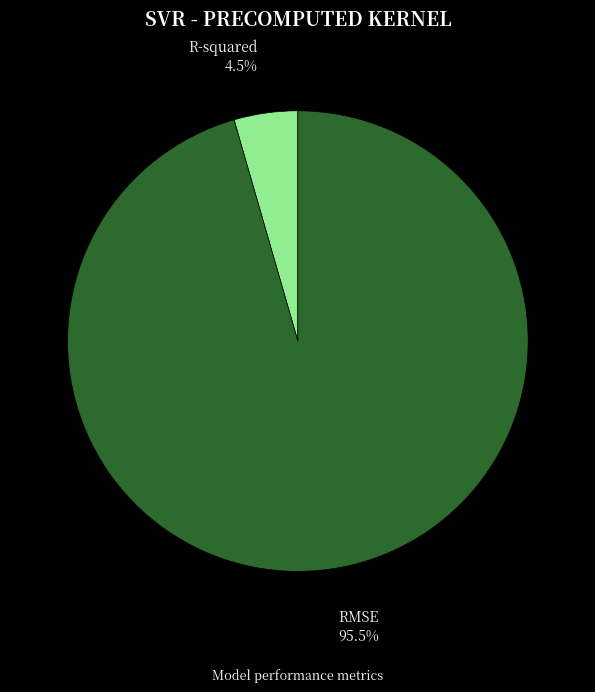

To the nearest percent, what is the difference between the RMSE and R-squared slice percentages?

91%